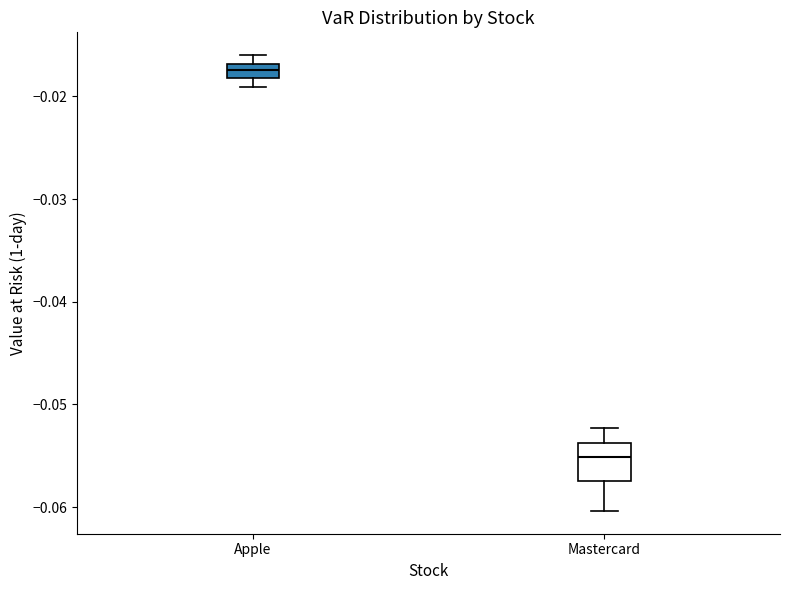

Which box is the tallest, from its lower edge to its upper edge?

Mastercard